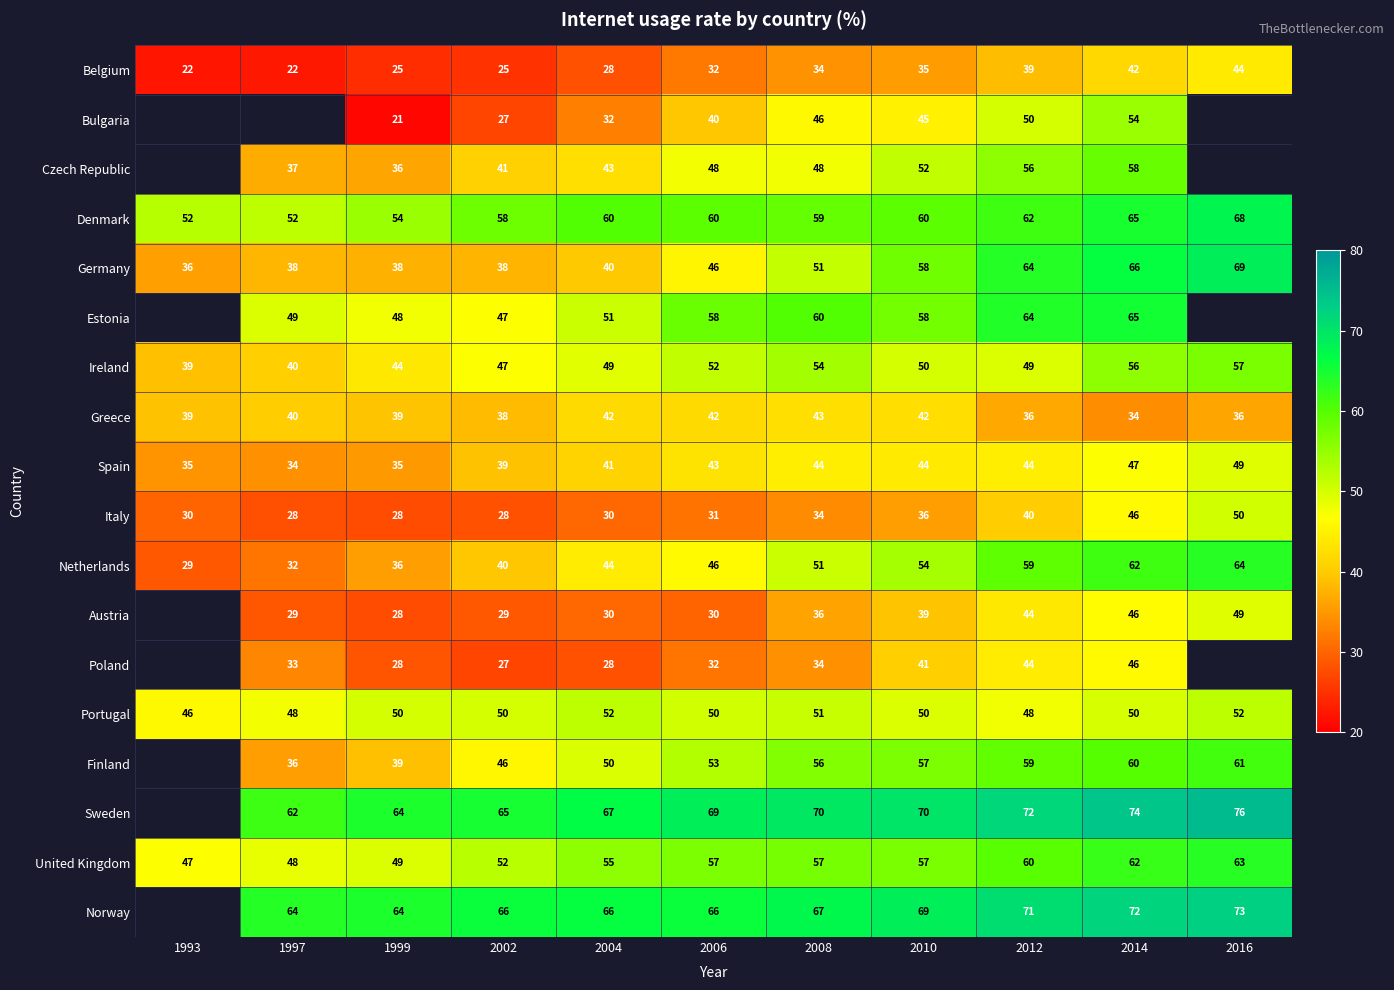

Is the value of Norway at 2012 greater than the value of Belgium at 2006?

Yes